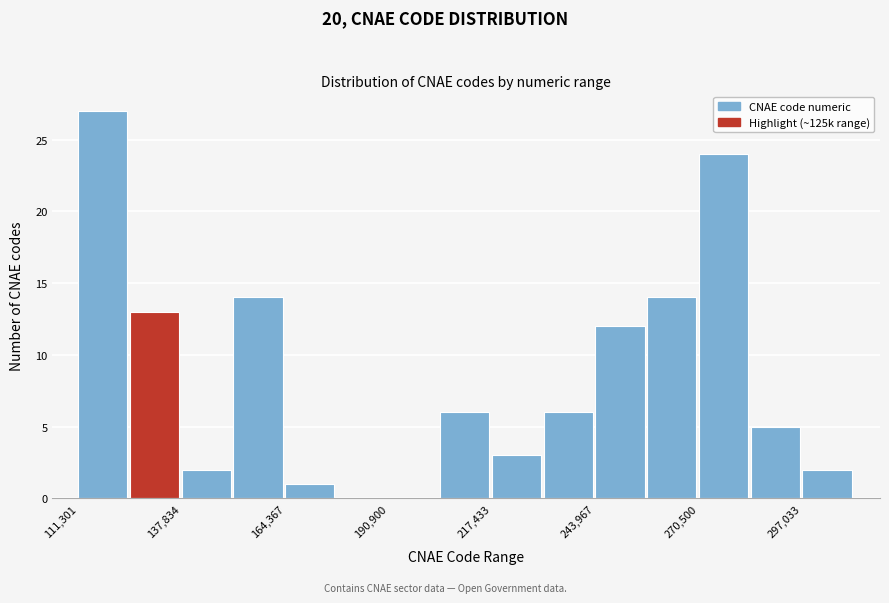

Read against the x-axis, roughly where is the centre of the tallest bar?

120000